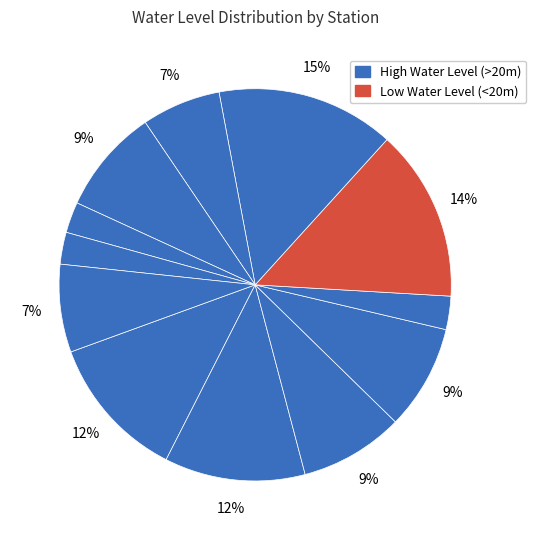

How many slices are in this pie chart?

12